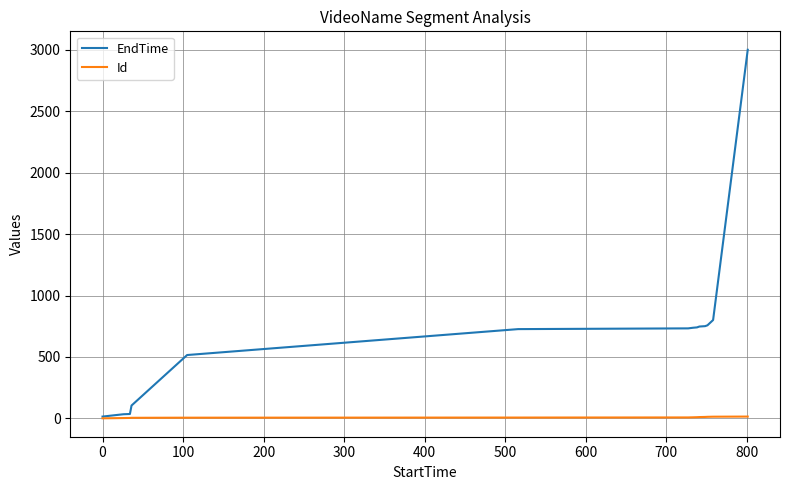

What is the greatest value displayed?

3001